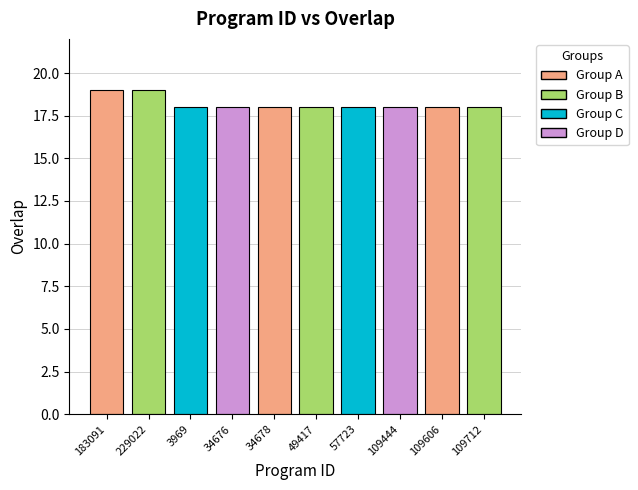

What is the smallest value displayed?

18